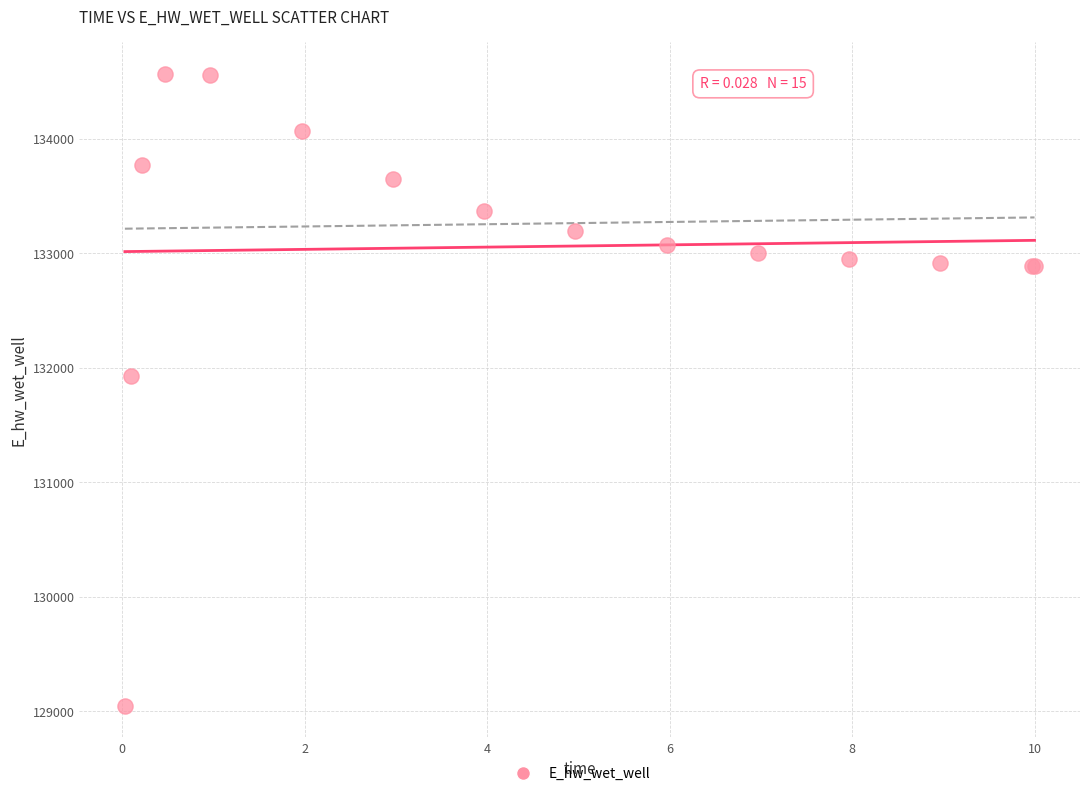

What Y value in the scatter plot is closest to 131808?

131928.8